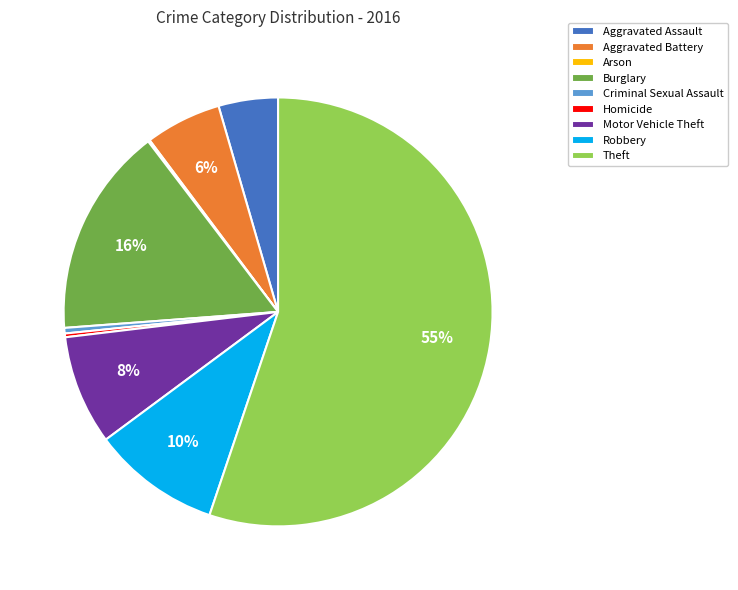

Which has a higher value, Aggravated Battery or Robbery?

Robbery